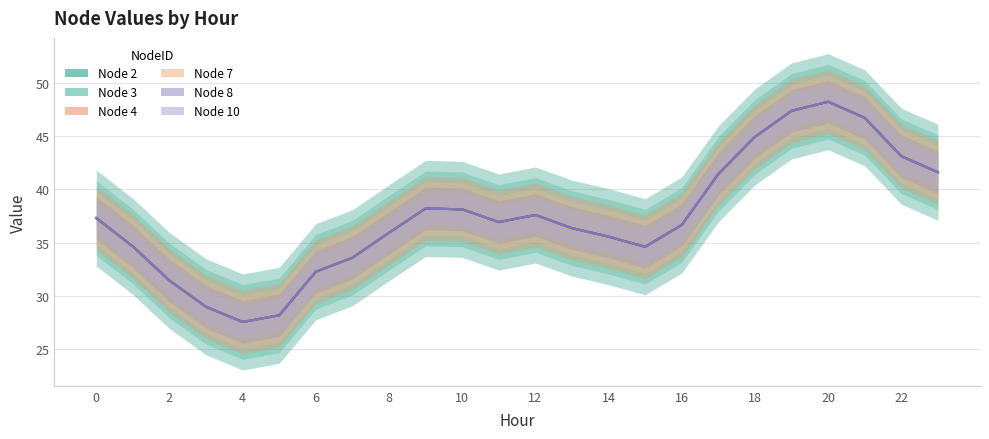

List the labels in order of Node 7 value, largest first.

20, 19, 21, 18, 22, 23, 17, 9, 10, 12, 0, 11, 16, 13, 8, 14, 1, 15, 7, 6, 2, 3, 5, 4